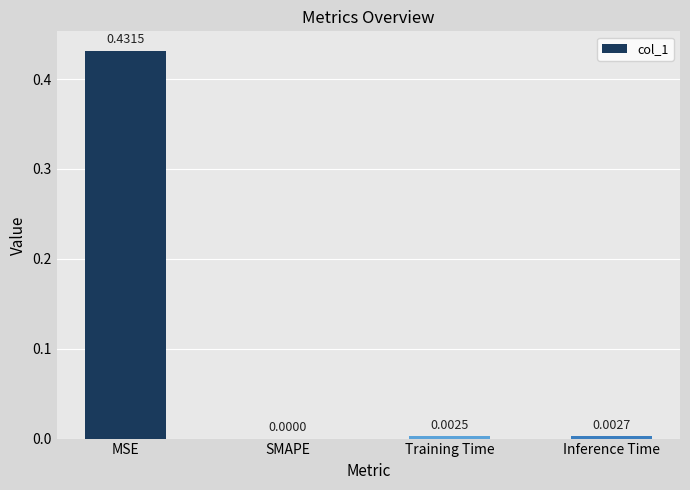

Which label corresponds to the largest value in the chart?

MSE